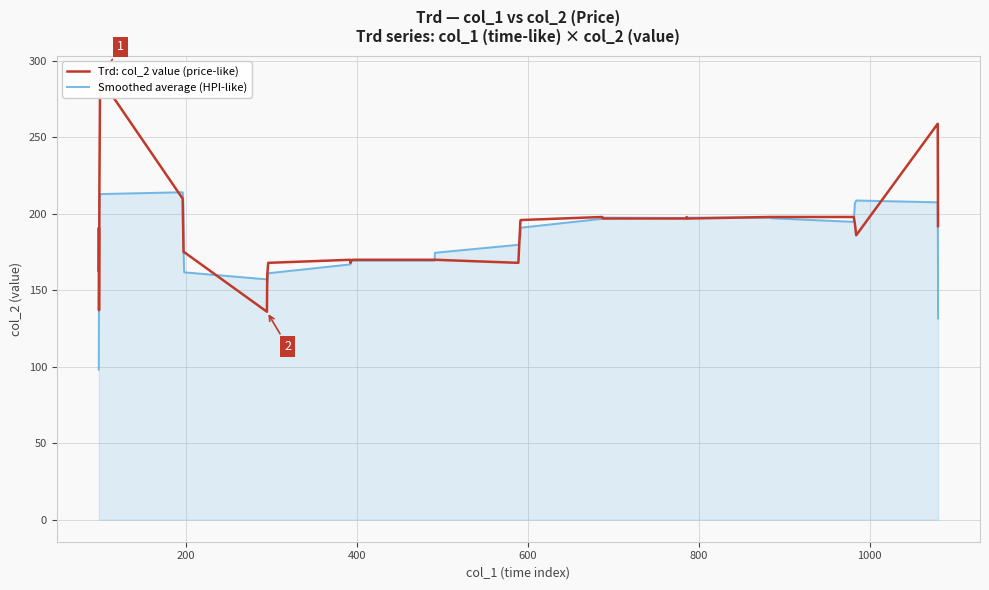

What is the greatest value displayed?

289.0